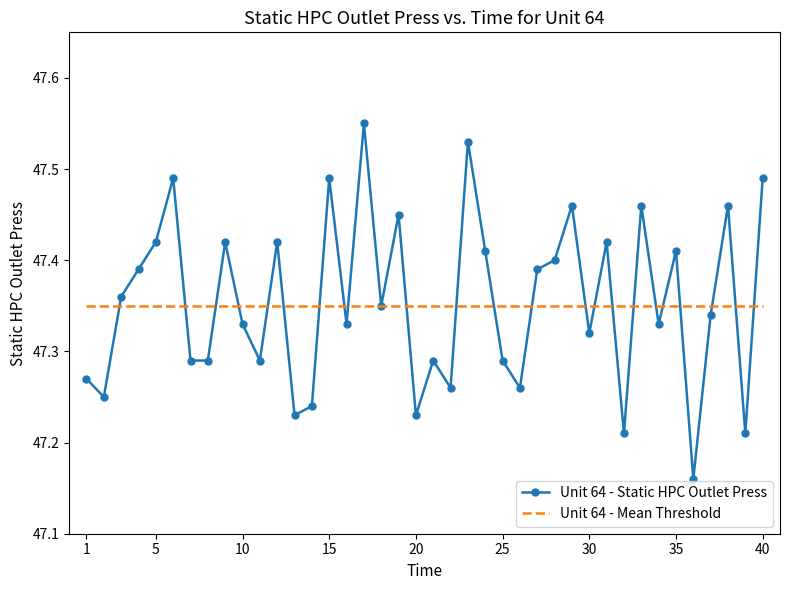

True or false: Unit 64 - Mean Threshold and Unit 64 - Static HPC Outlet Press cross at least once.

True